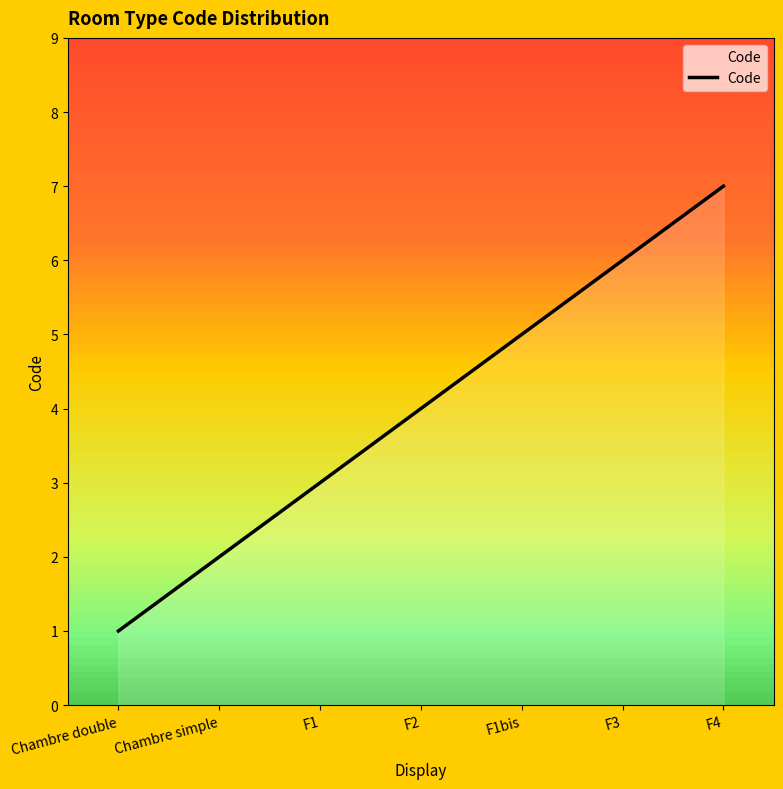

True or false: the data shows 7 at F4.

True